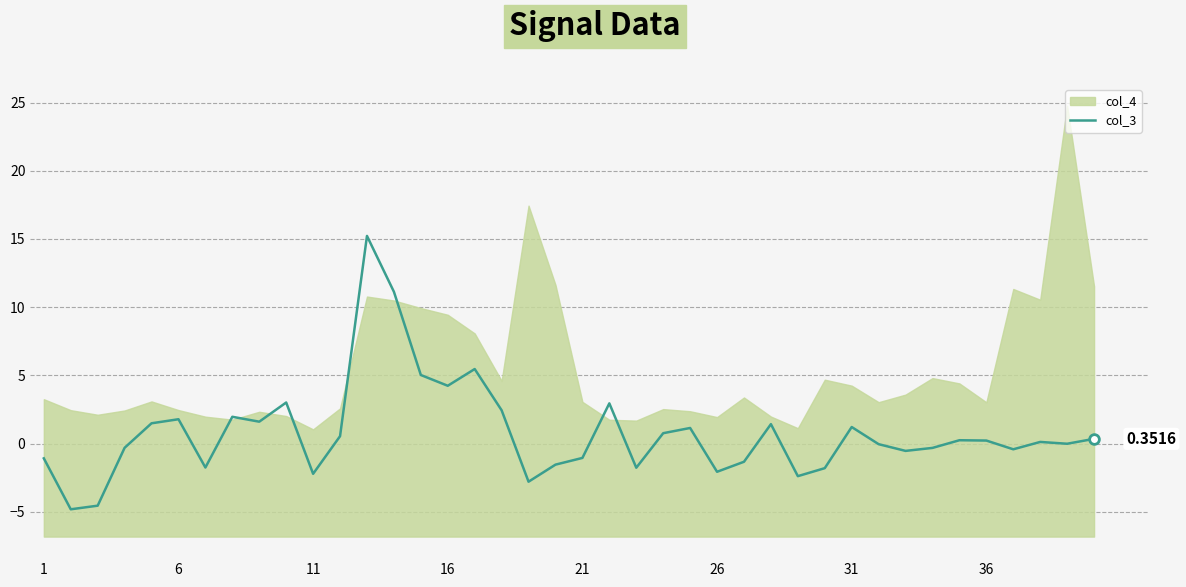

What is the difference between the maximum and second lowest values?

19.8